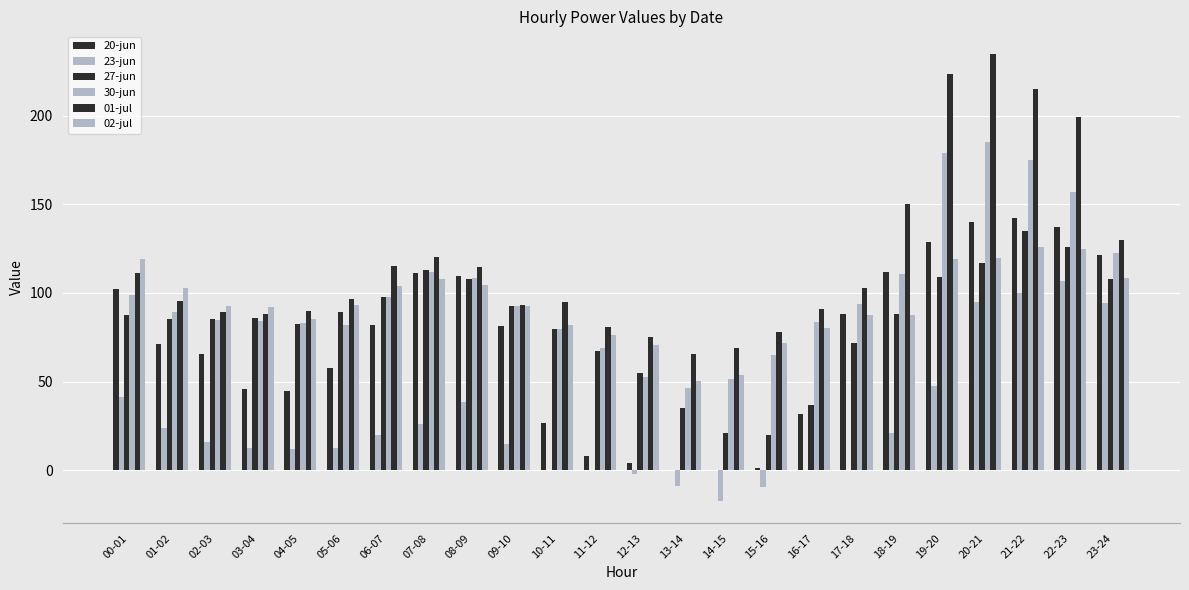

What is the value of the 27-jun bar at the 19th from the left?

88.3